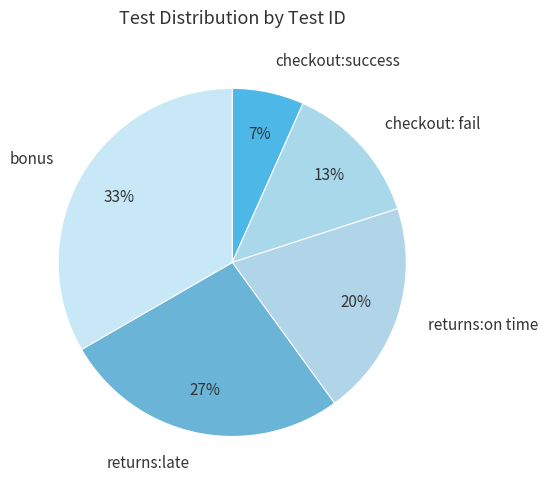

To the nearest percent, what is the combined percentage of checkout:success and returns:on time?

27%